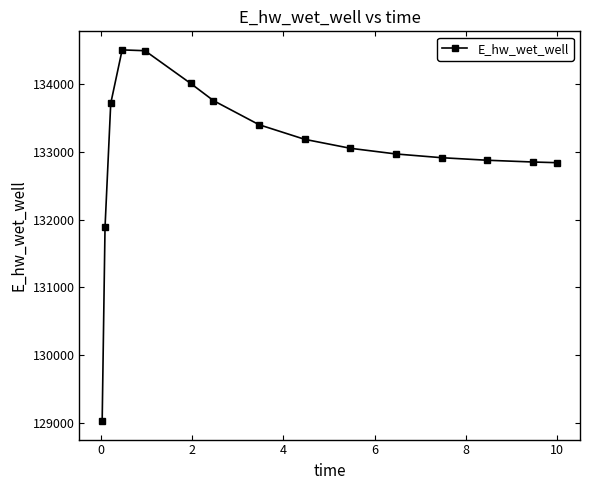

What is the difference between the maximum and minimum values?

5482.2